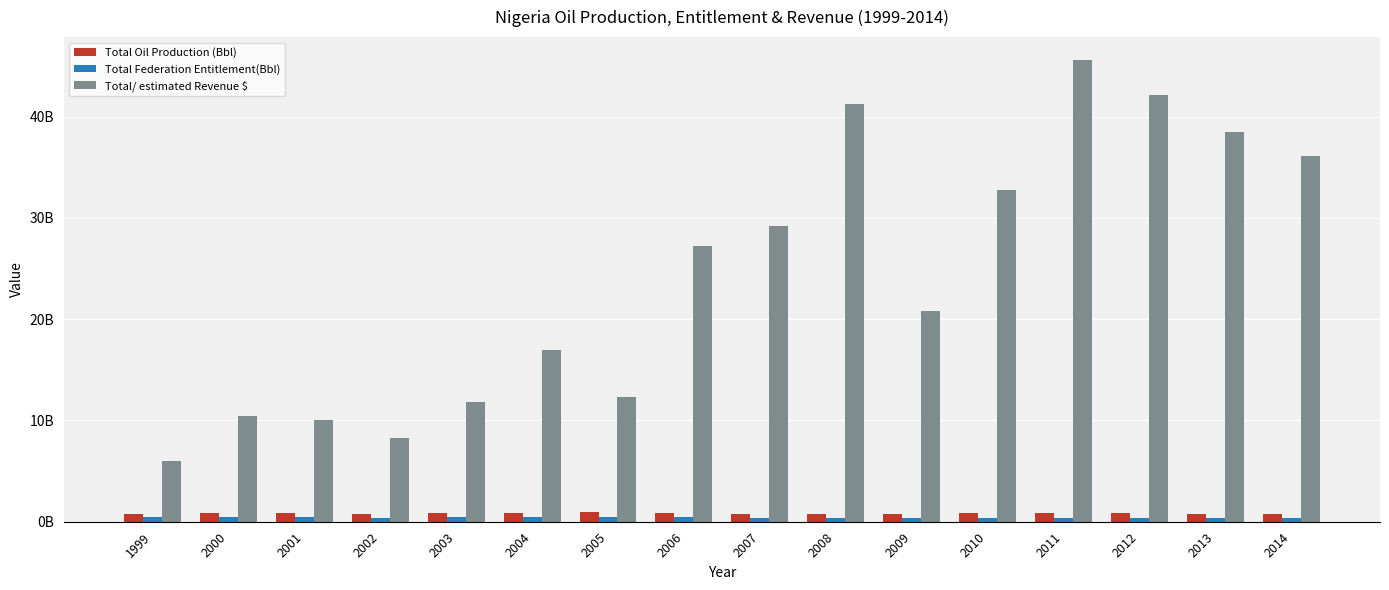

Are the bars horizontal?

No